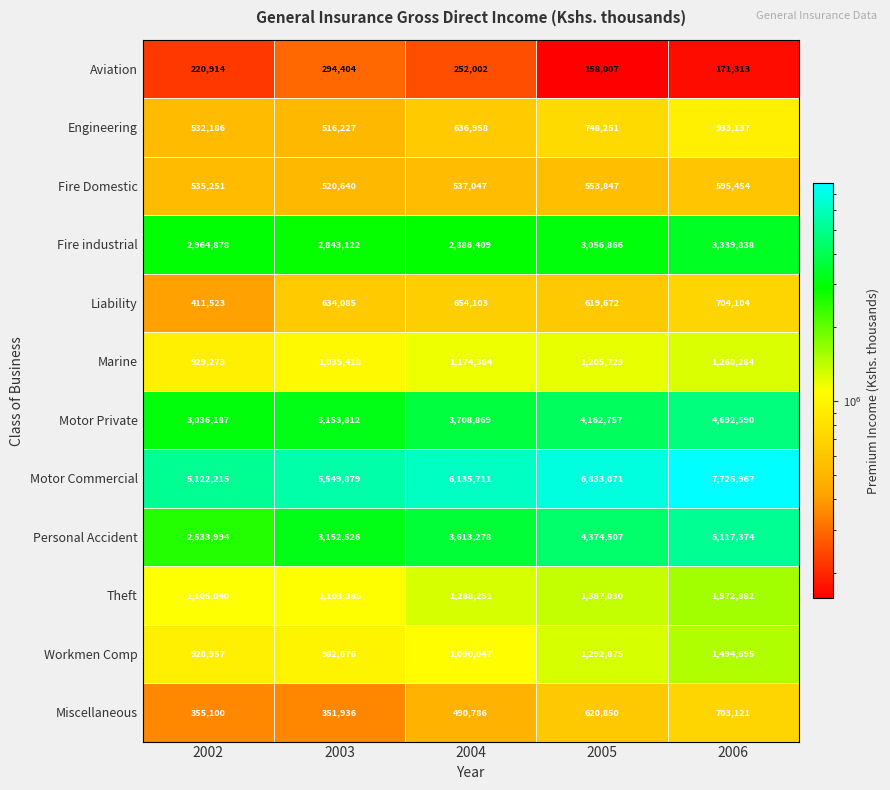

Count the number of categories in the chart.

5